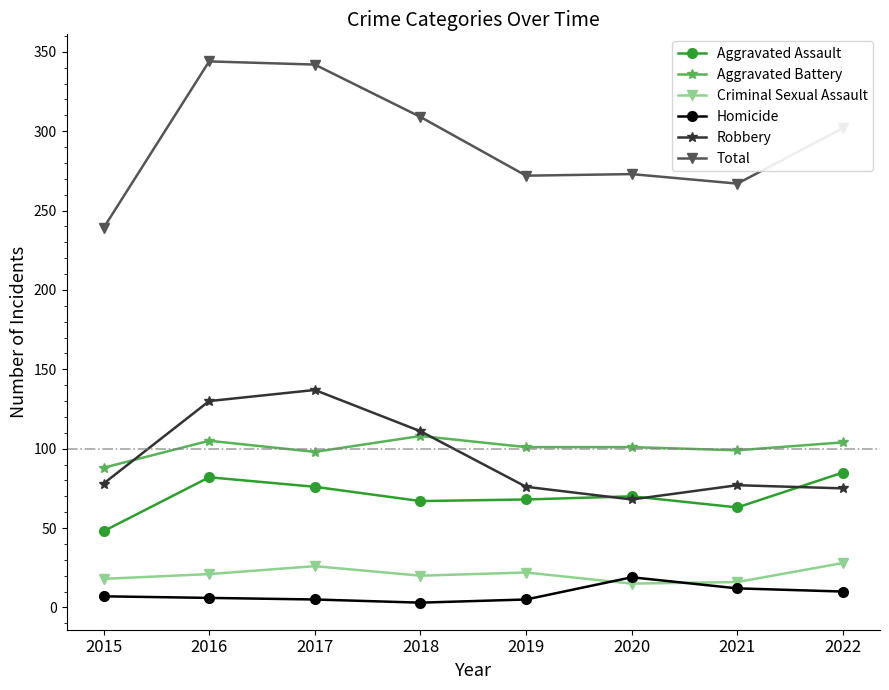

True or false: Homicide has more than 0 interior local peaks.

True